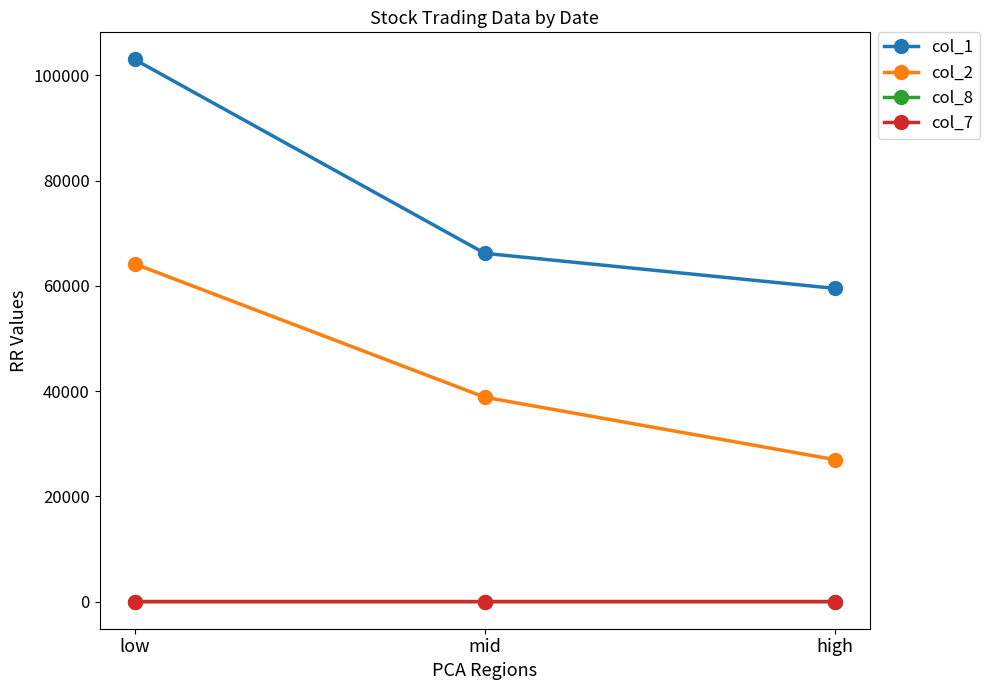

What is the approximate value of col_8 at high?

1.5